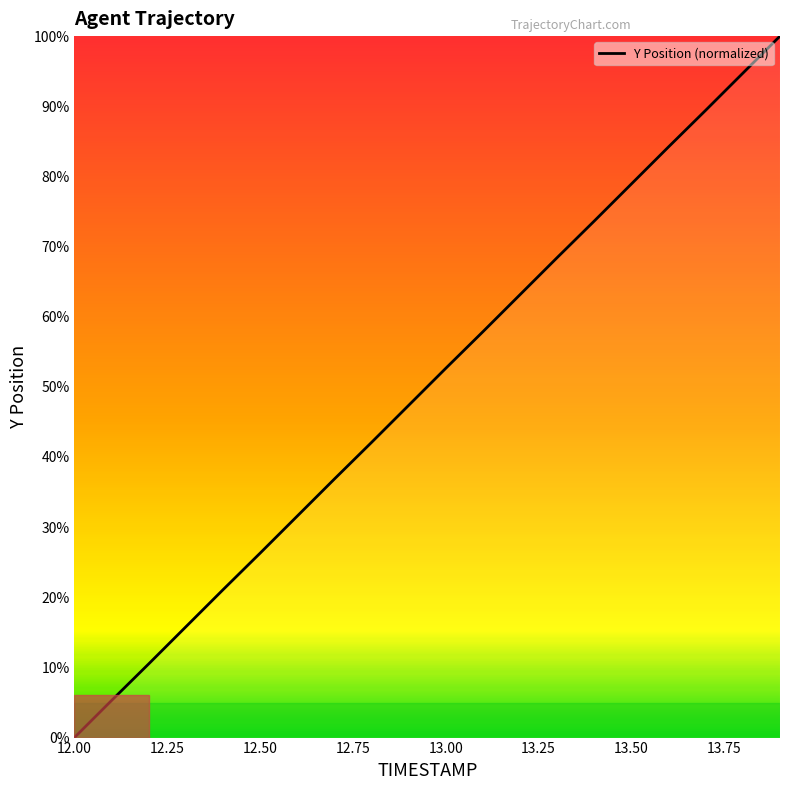

How many distinct data groups are displayed?

1